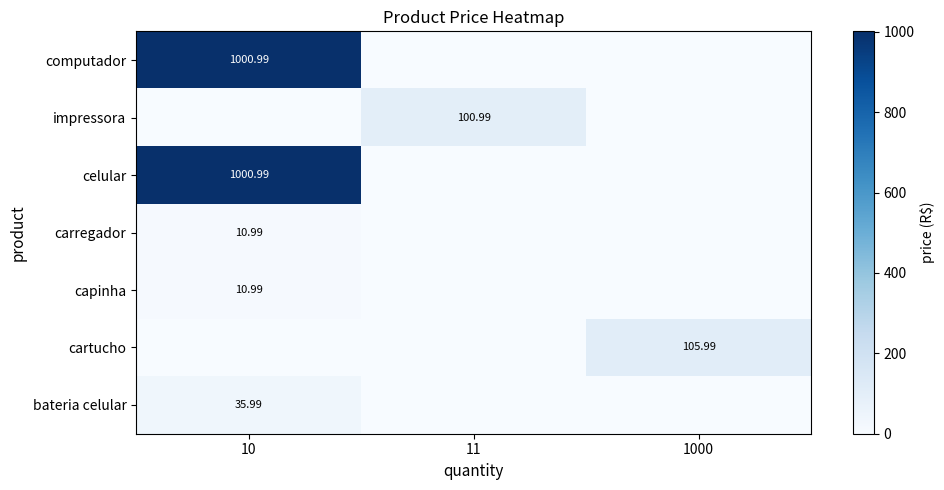

List the labels in order of celular value, smallest first.

11, 1000, 10